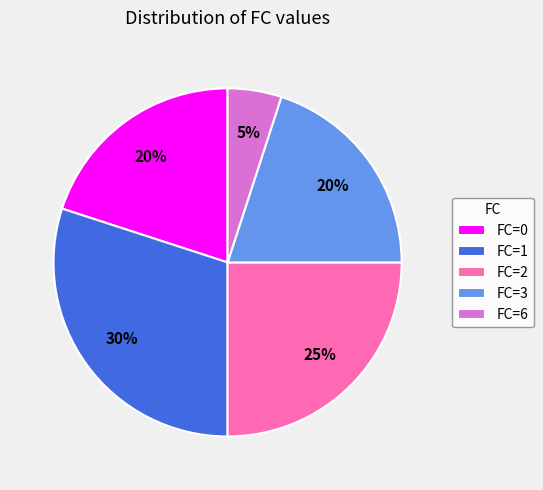

True or false: FC=1 accounts for 30% of the total.

True